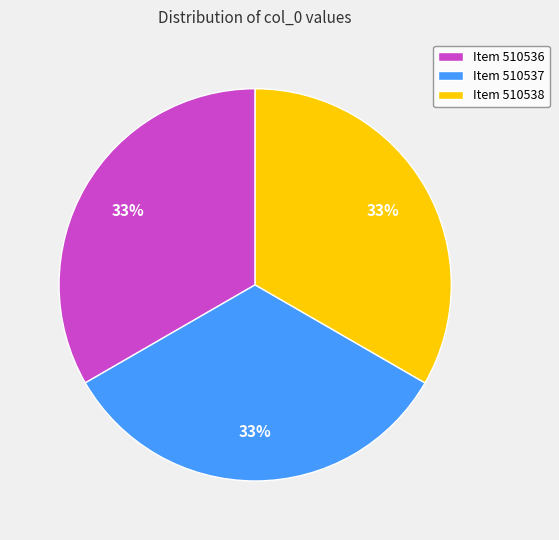

Count the number of slices in the pie.

3